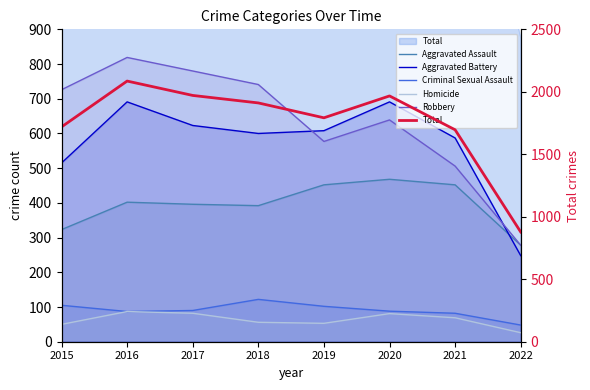

Which has a higher value, 2021 or 2015?

2021